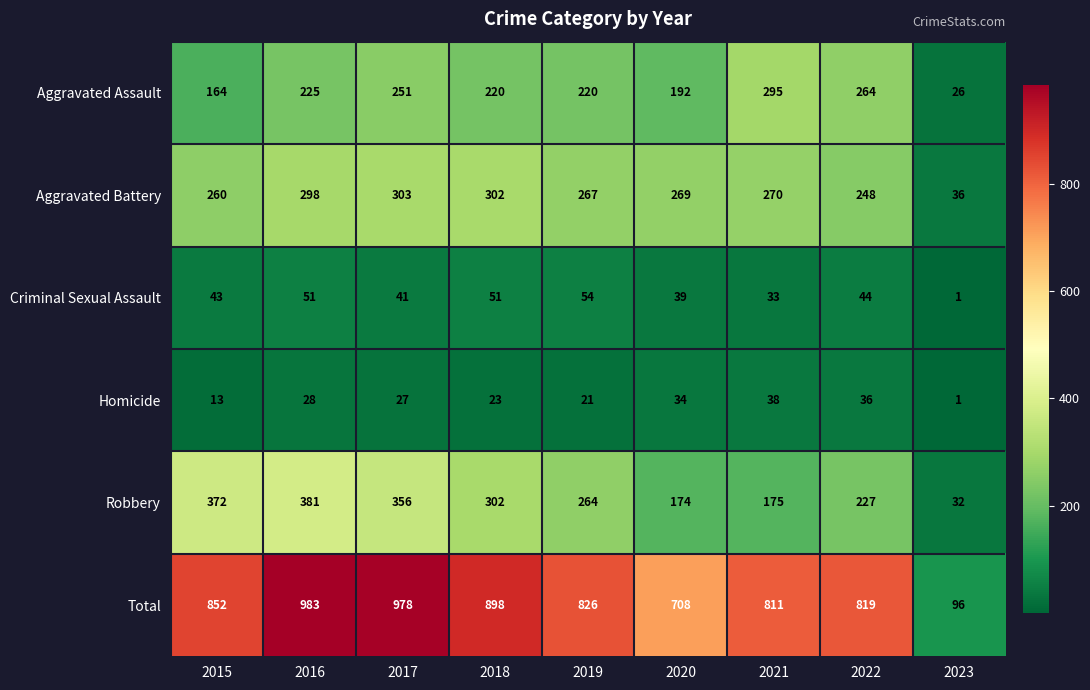

Where is Aggravated Battery nearest to the value 169?

2022